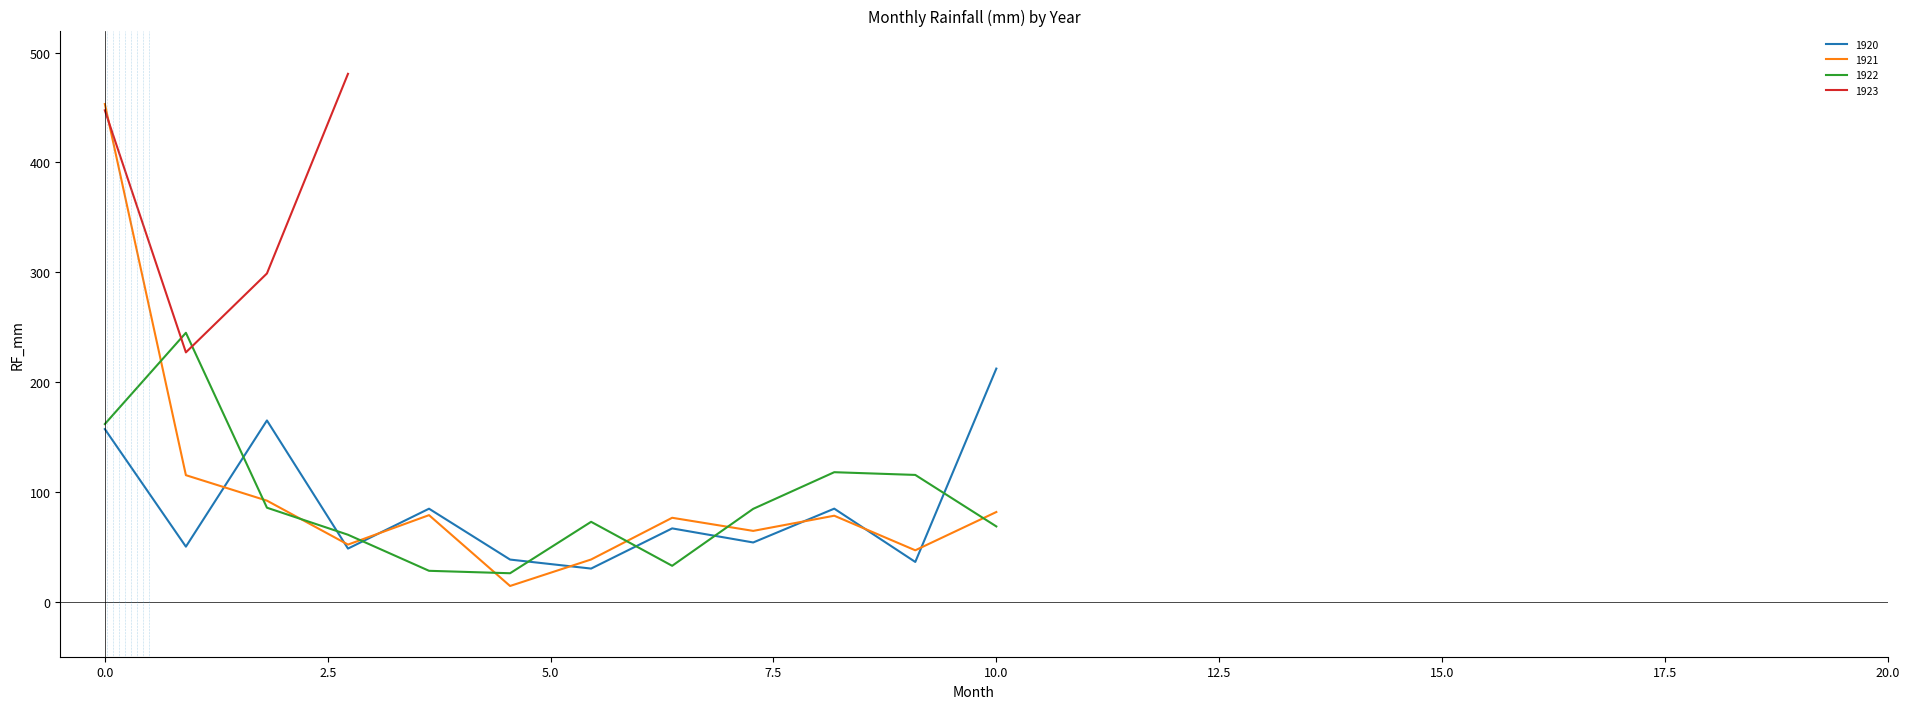

Is it true that 1920 equals 95.6 at 0.0?

False